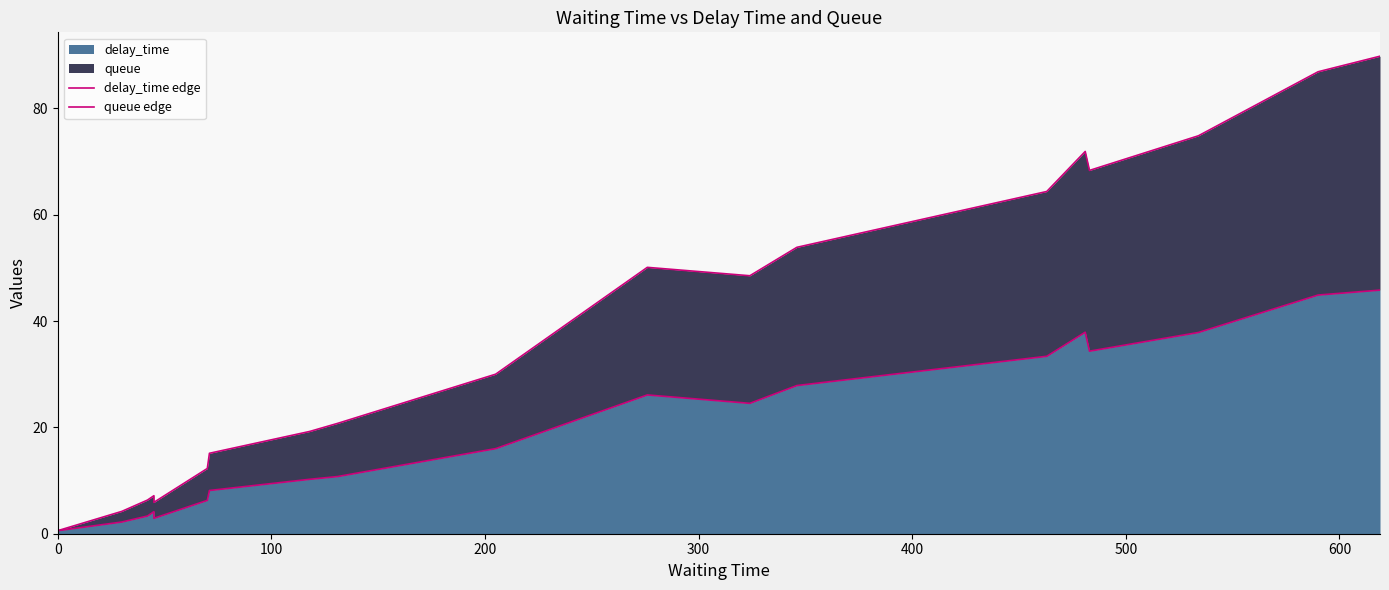

The delay_time edge series shows 0.9 at 0. True or false?

False